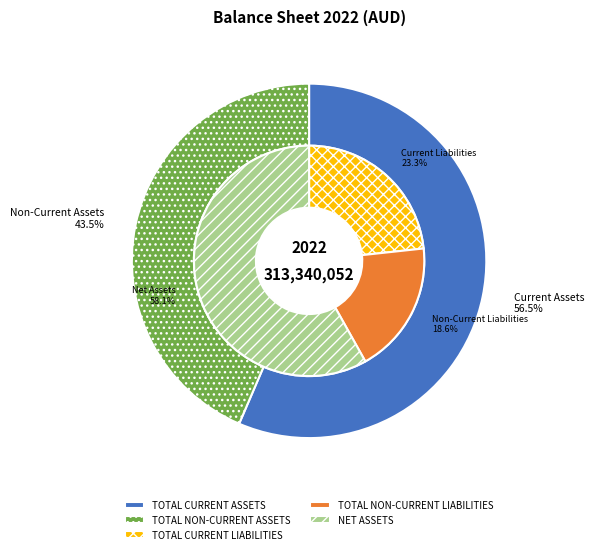

Is it true that TOTAL CURRENT ASSETS is 56% of the pie?

True